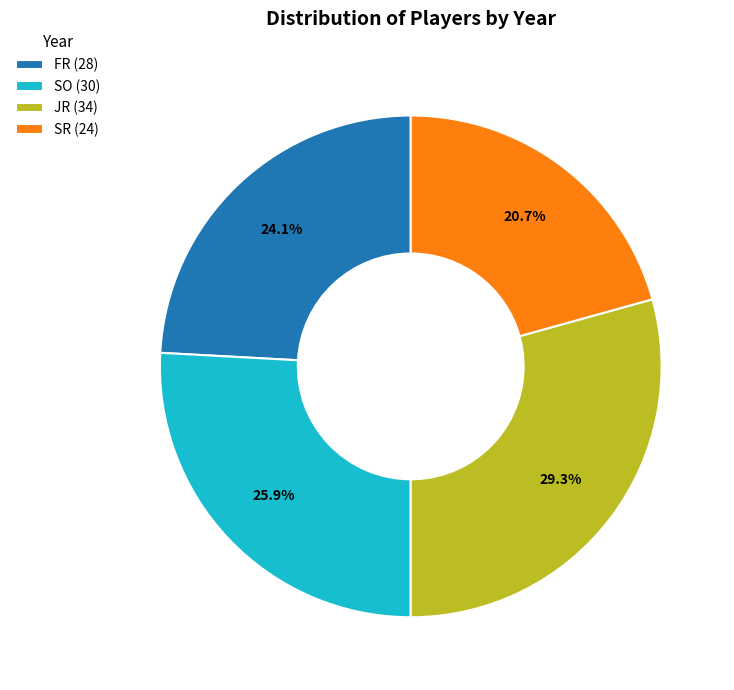

Which slice is the smallest?

SR